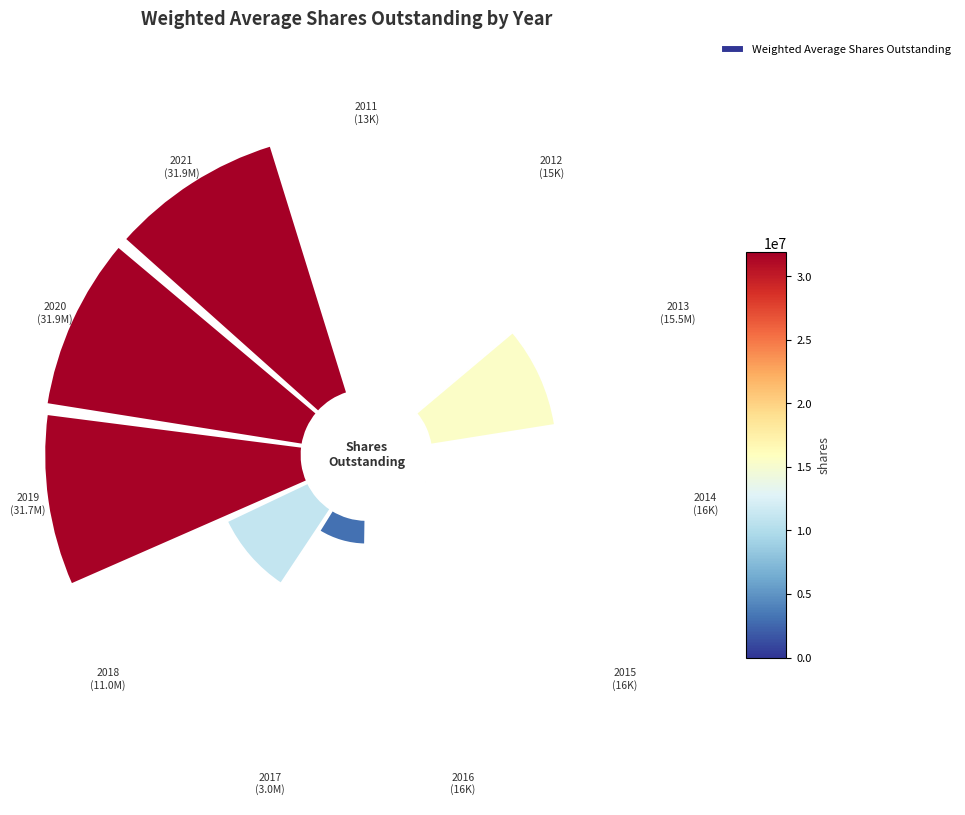

Combined, do 10 and 1 account for over 50%?

No